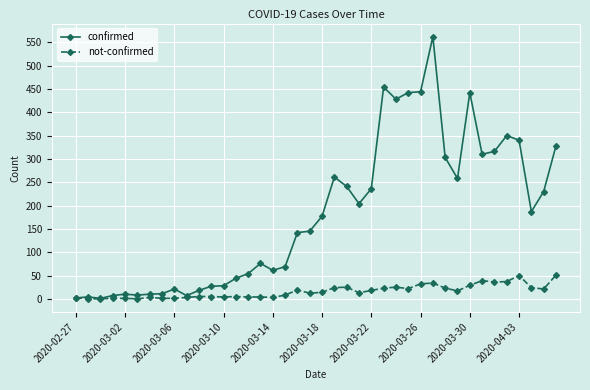

True or false: confirmed has more than 0 points higher than both neighbors.

True